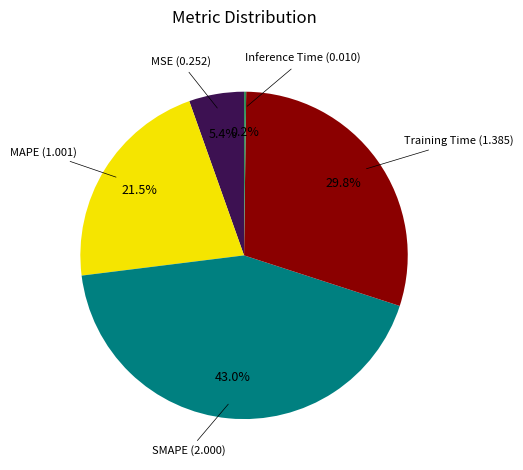

Is it true that Training Time is 30% of the pie?

True